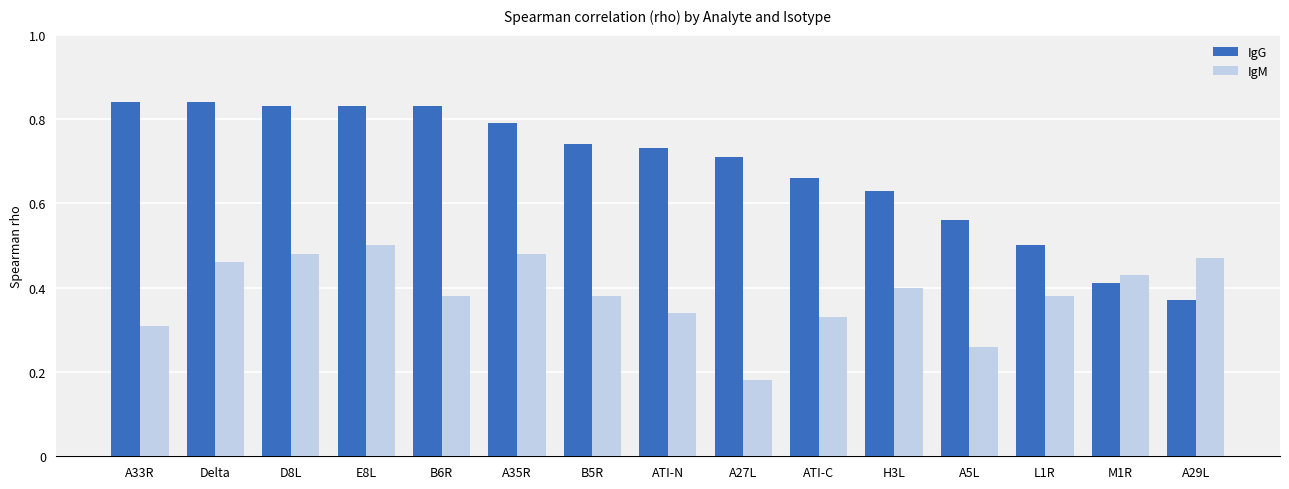

What is the sum of all IgM values?

5.8